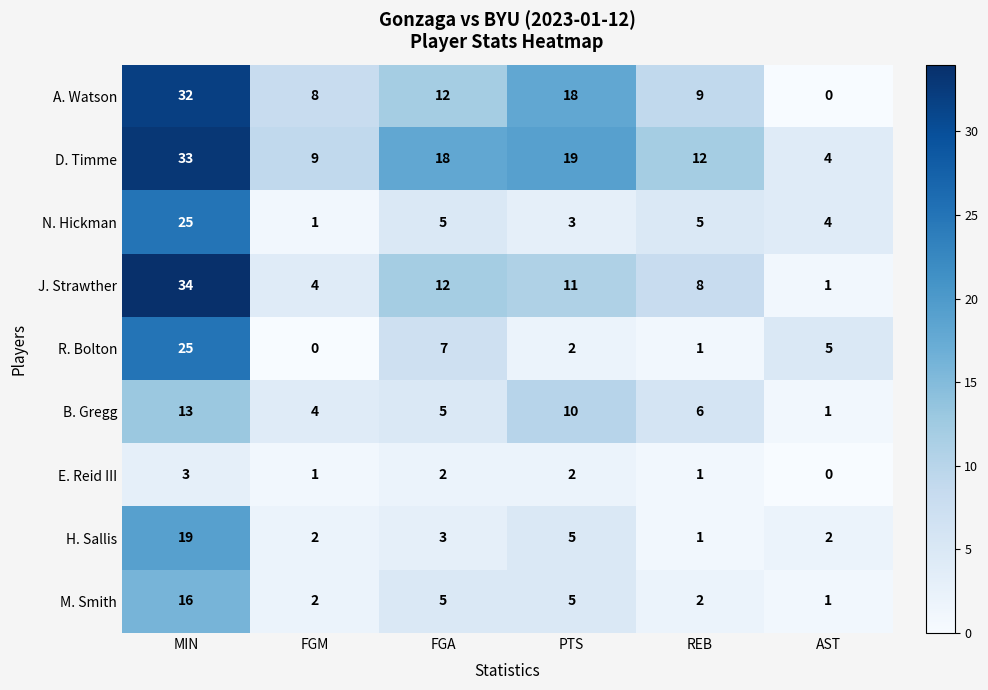

What value does the B. Gregg series have at PTS?

10